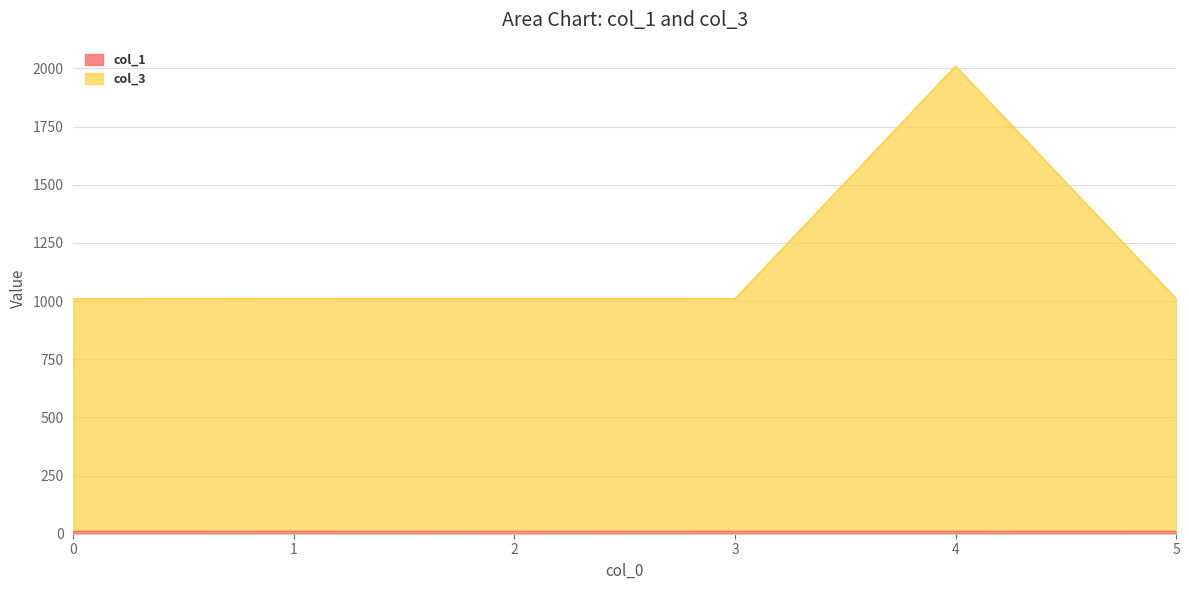

How many series are shown in this chart?

2